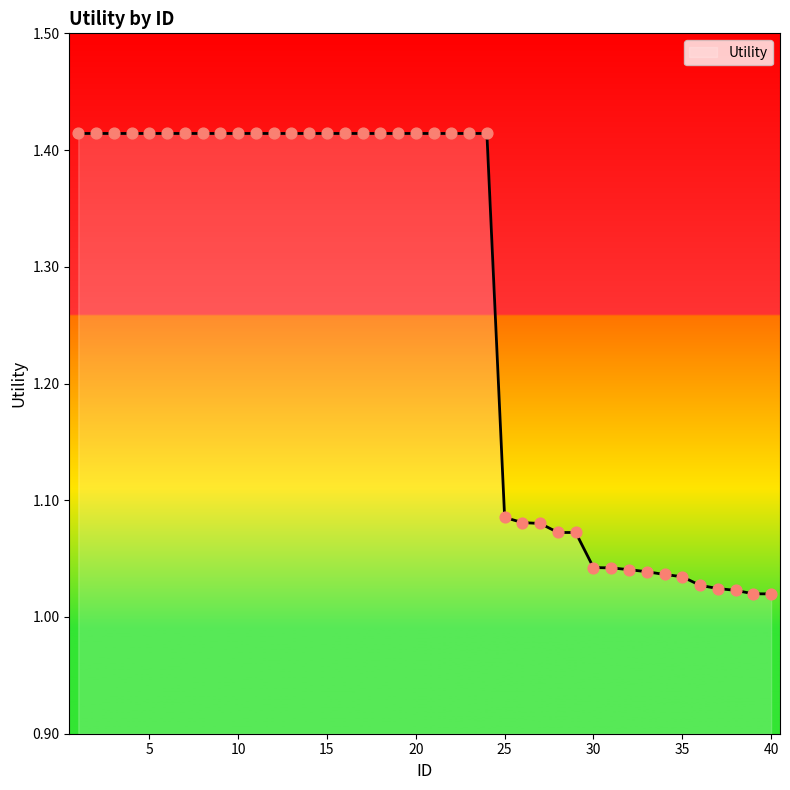

What is the difference between the maximum and minimum values?

0.4